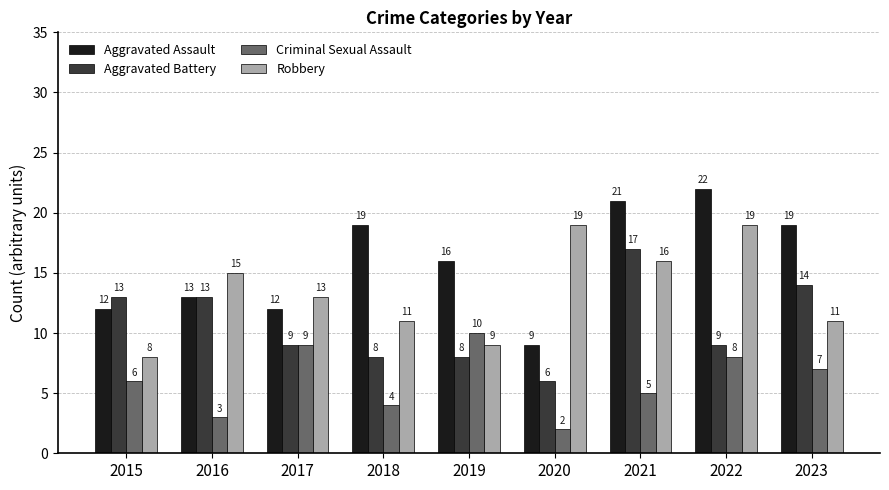

The Aggravated Assault series shows 19 at 2018. True or false?

True